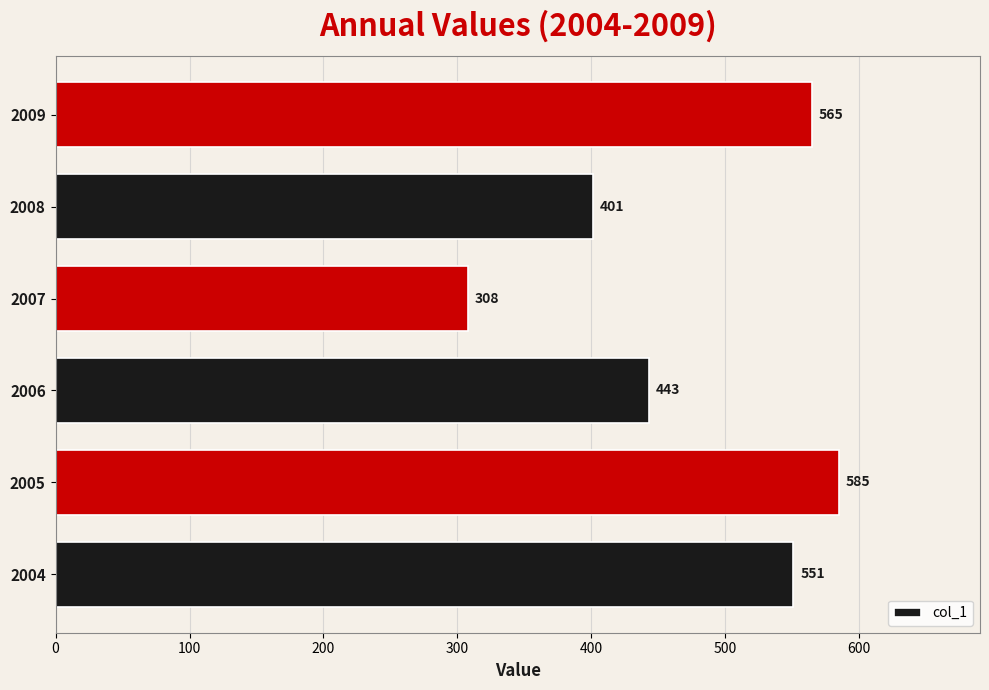

What is the difference between the maximum and minimum values?

277